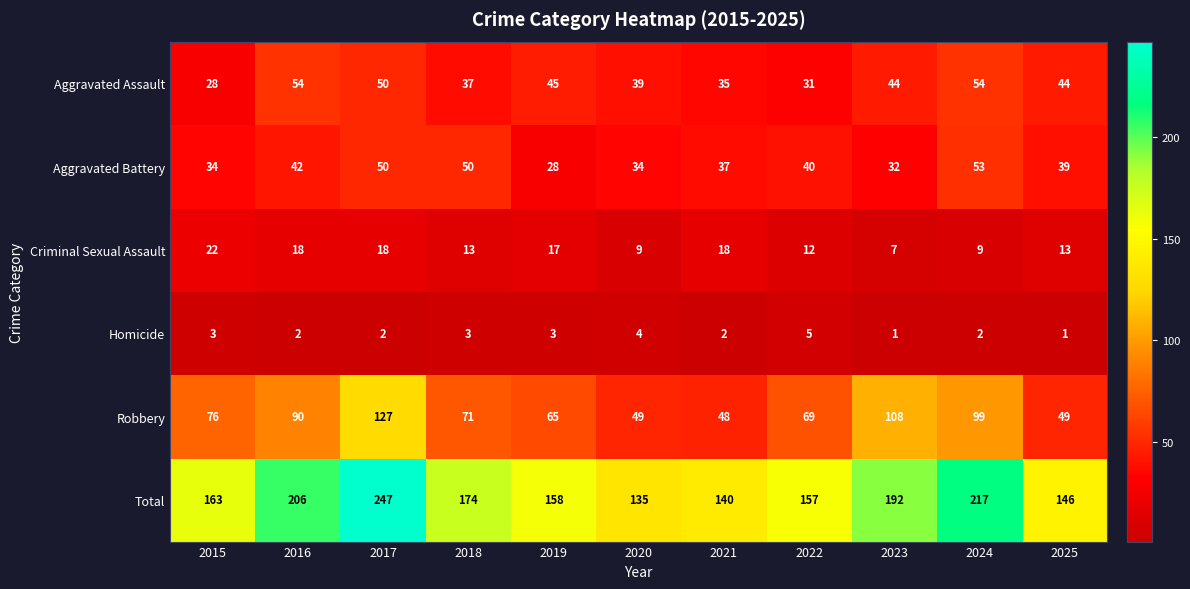

What is the smallest value displayed?

1